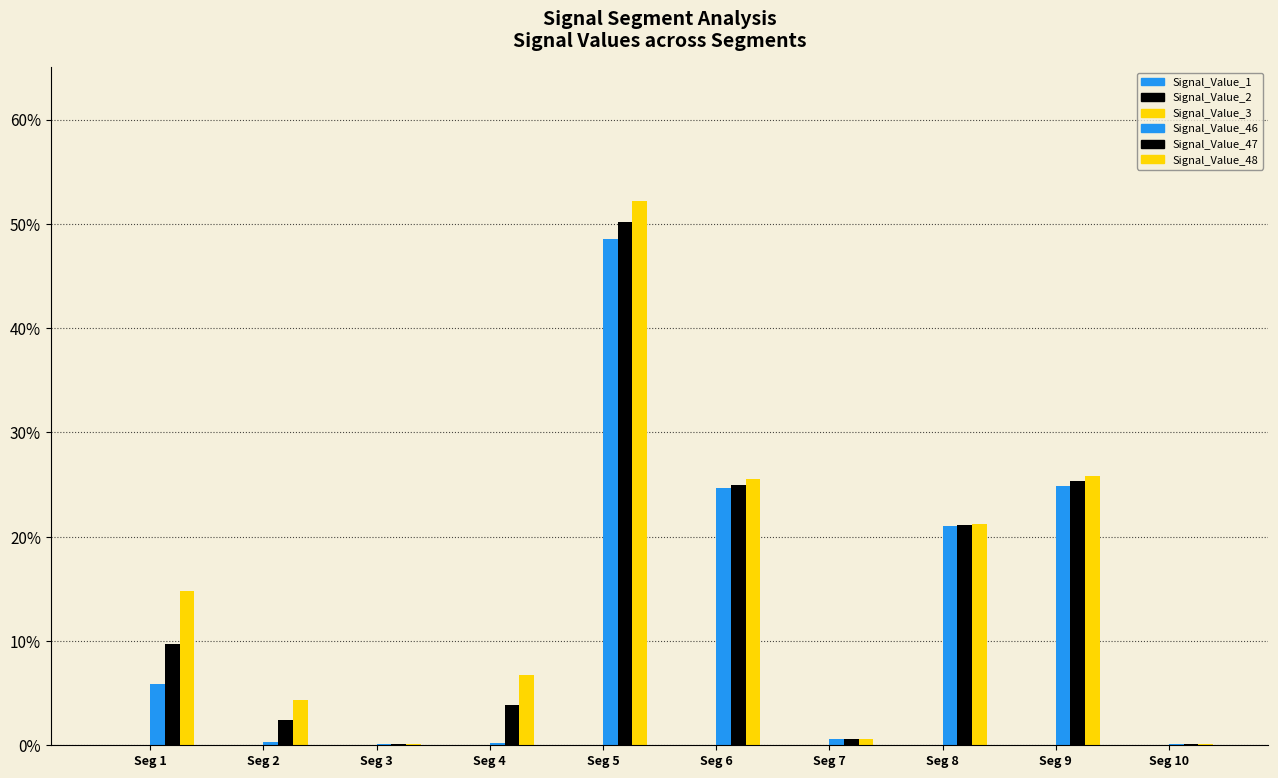

What is the value of the Signal_Value_46 bar at the 9th from the left?

0.2